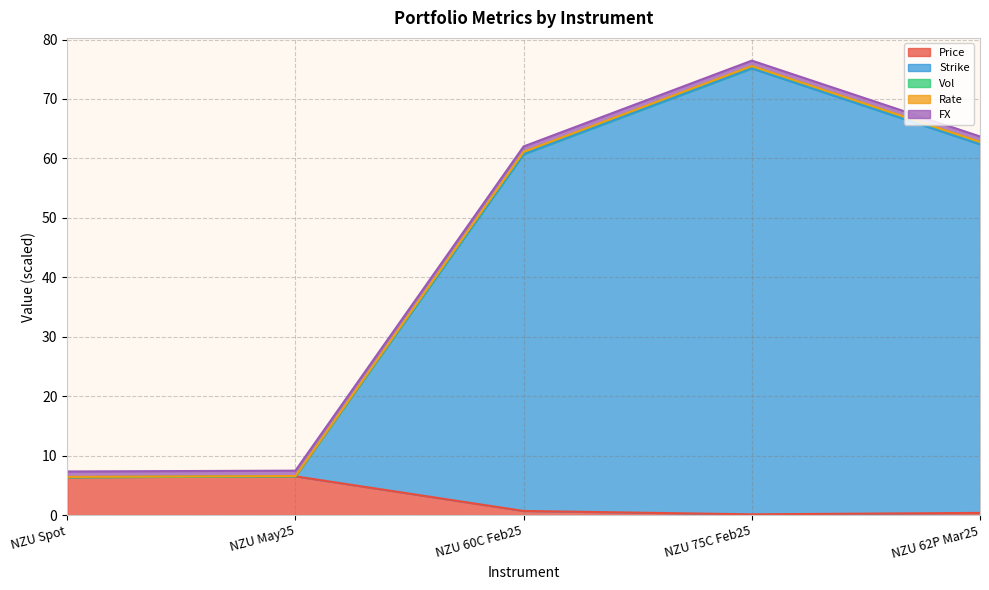

The Price series shows 0.4 at NZU 62P Mar25. True or false?

True